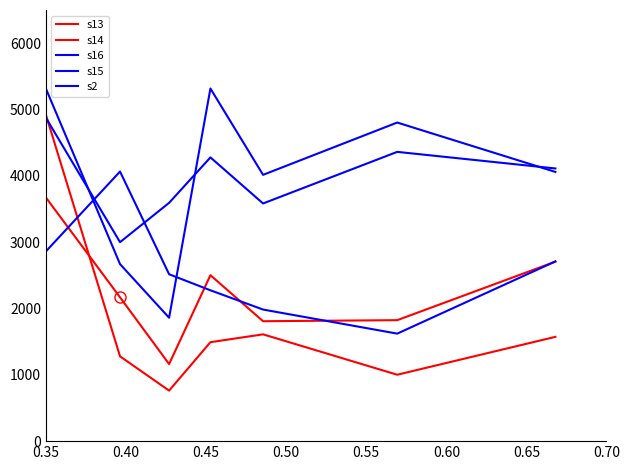

What are all the series names shown in the legend?

s13, s14, s16, s15, s2